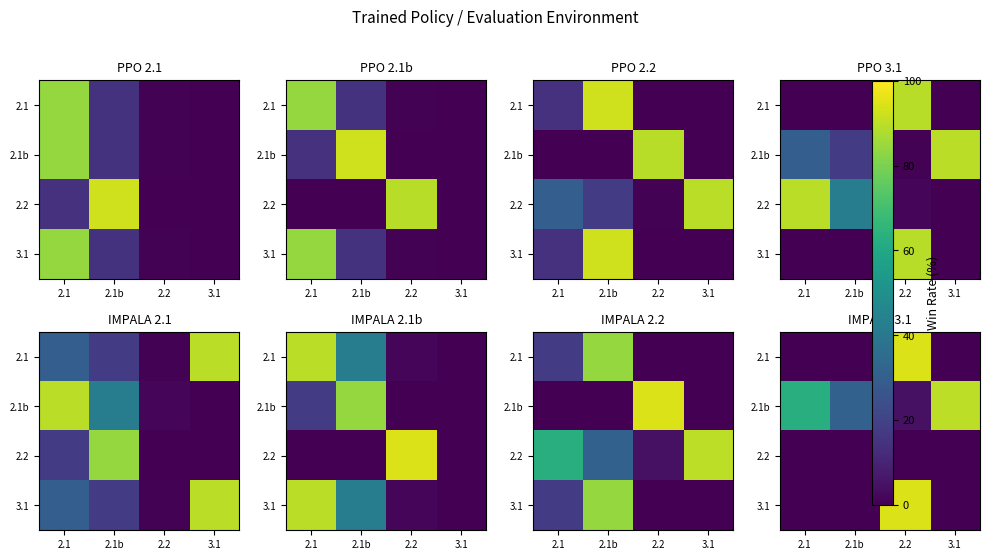

Rank the series at 3.1 from highest to lowest value.

2.1b, 2.1, 2.2, 3.1